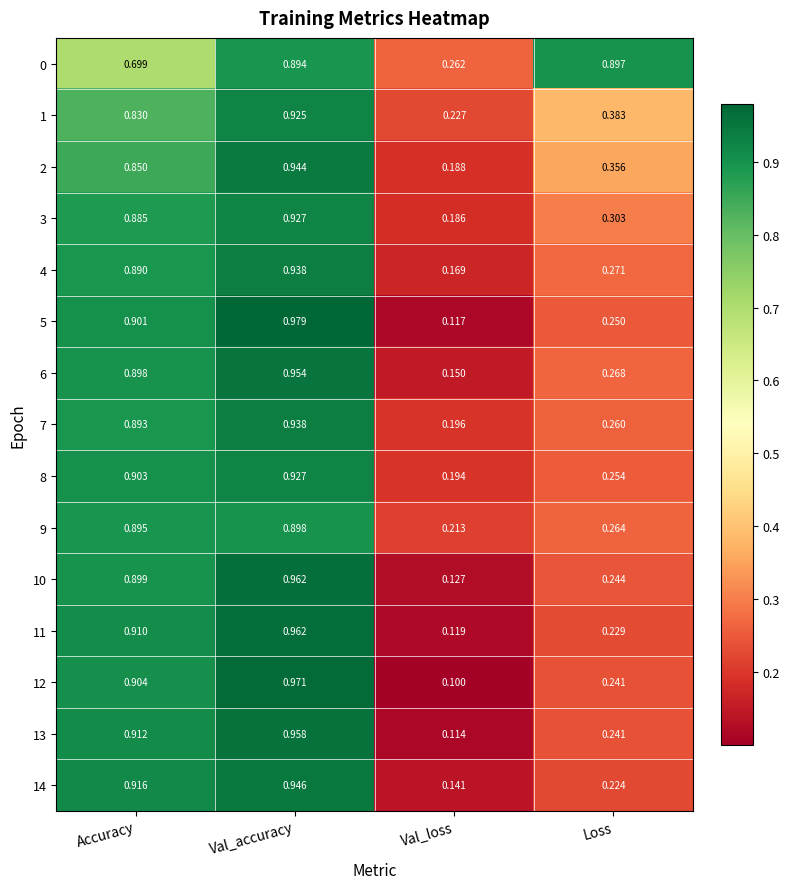

Is the value of 3 at Val_loss greater than the value of 2 at Val_accuracy?

No